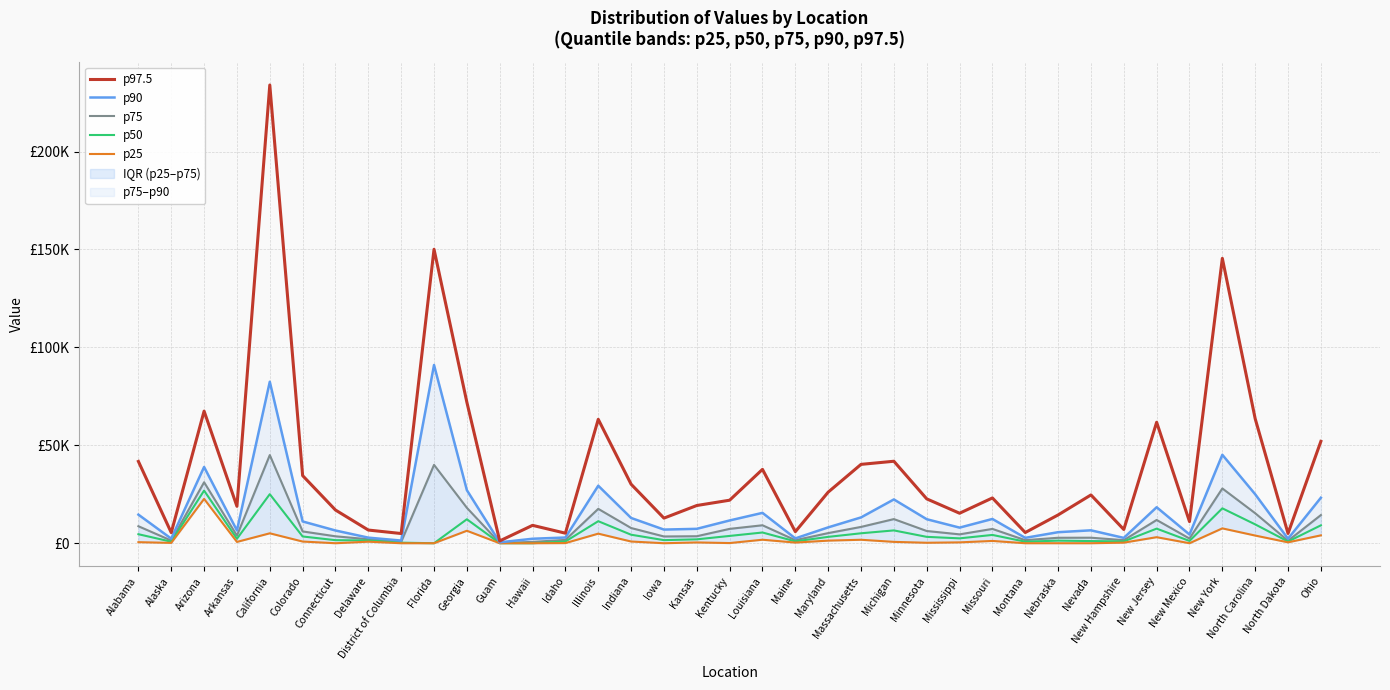

Does the chart display data point markers on the line(s)?

No